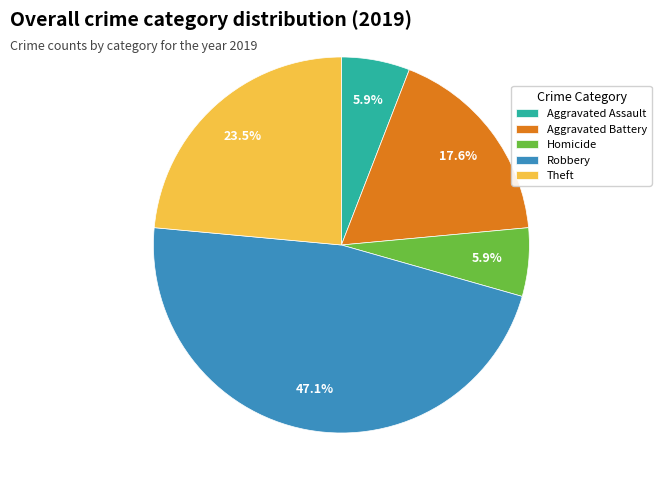

How much of the chart is everything except Robbery?

52.9%